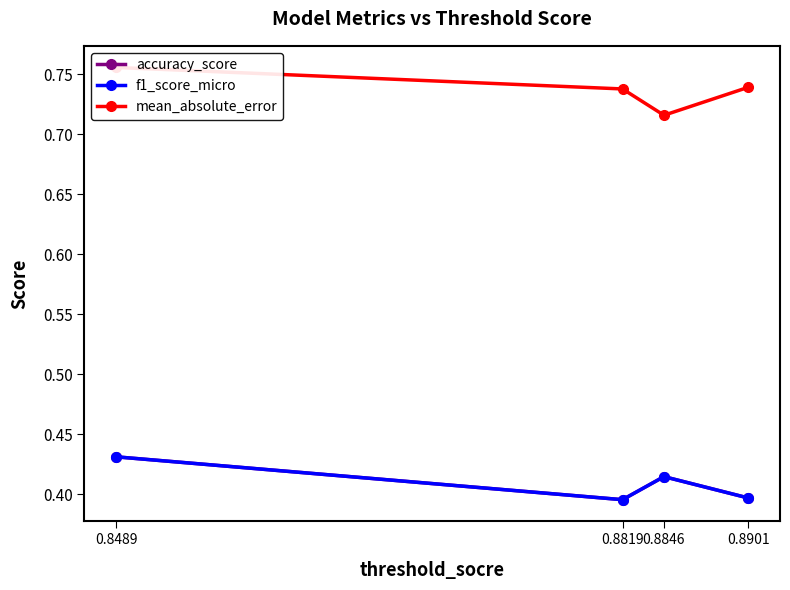

Count the number of data series in this chart.

3